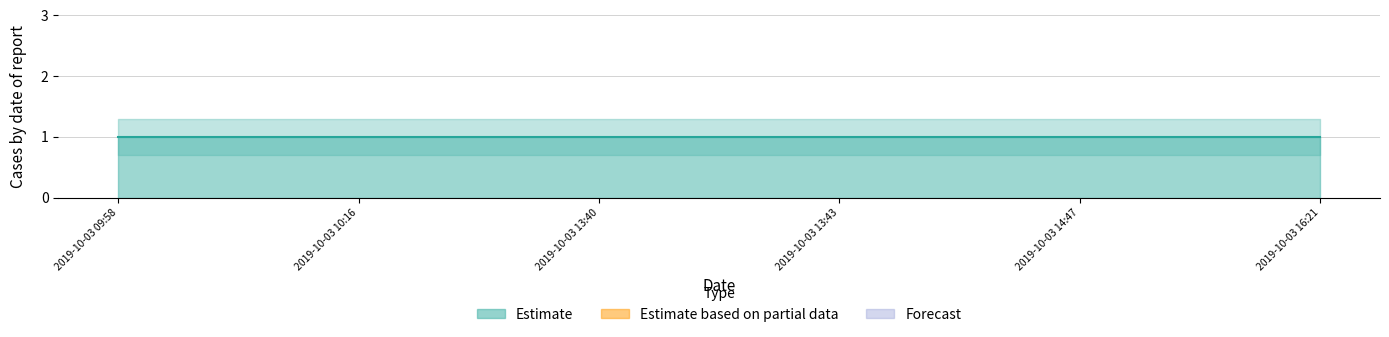

Is it true that Estimate_upper equals 2.3 at 2019-10-03 13:43?

False